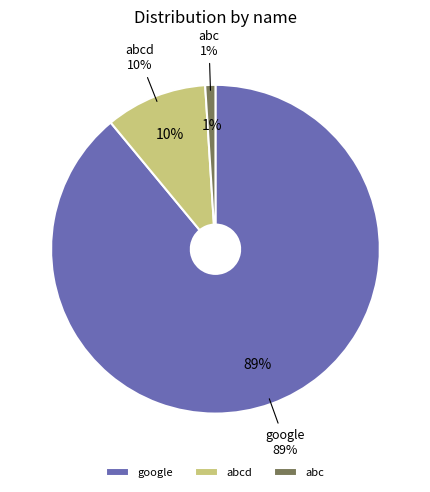

Does abc represent more than half of the total?

No